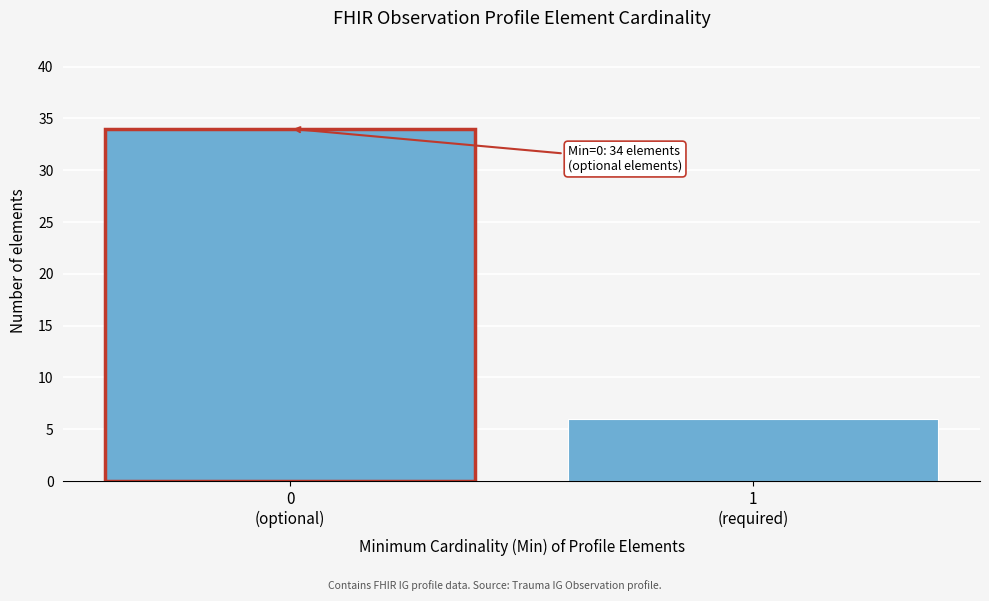

Reading left to right, what are all the values shown in this chart?

34	6